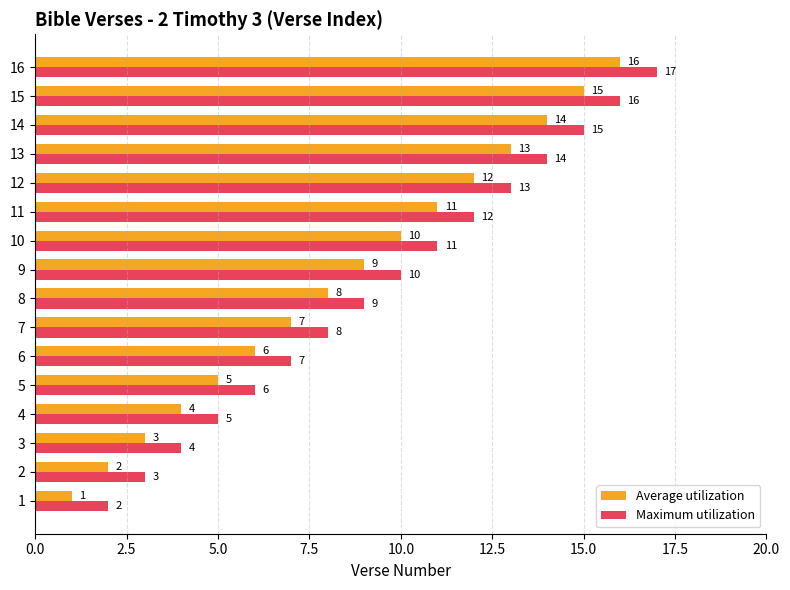

Count the number of categories in the chart.

16